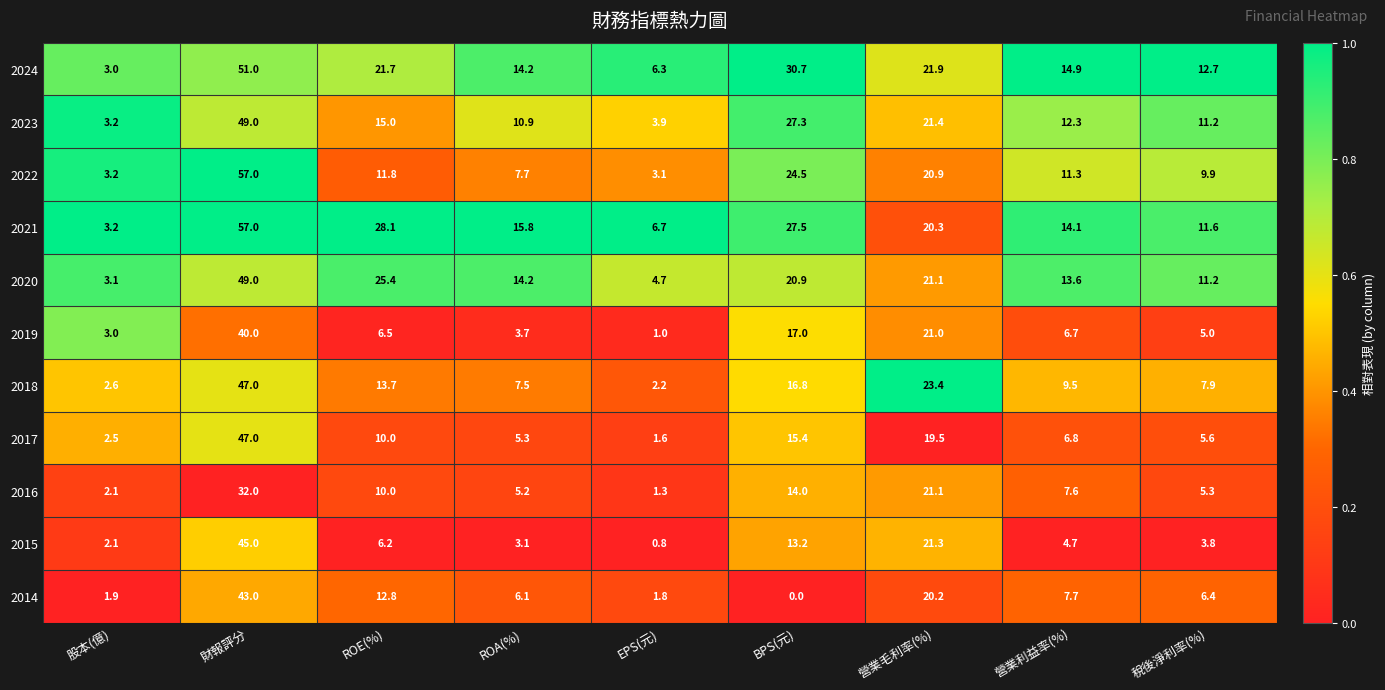

At which label does 2024 first exceed 14?

財報評分